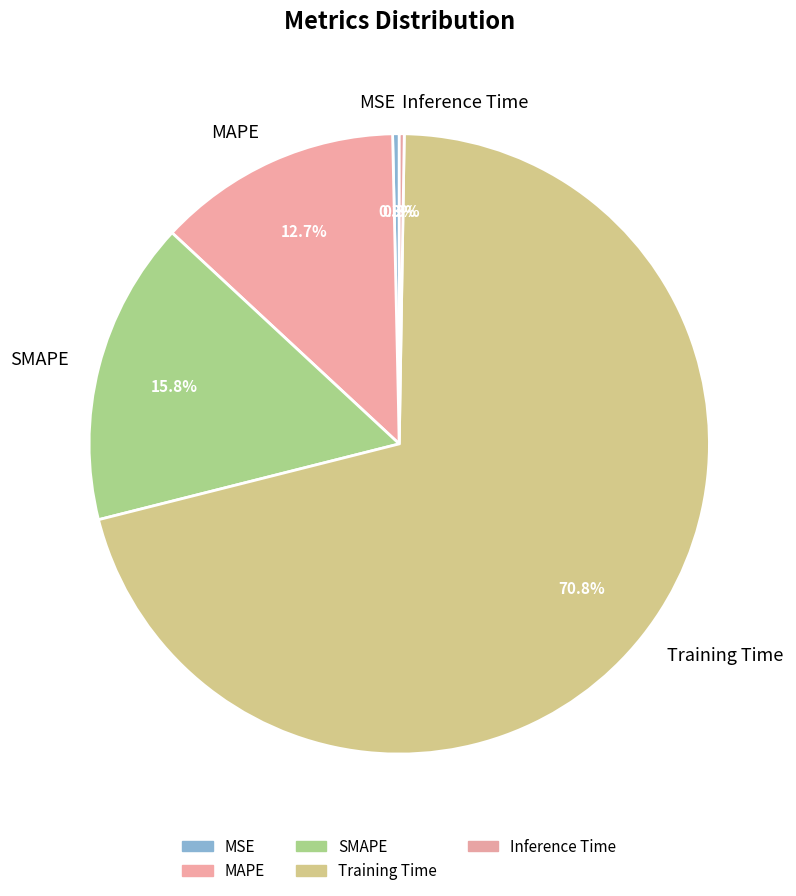

Is there any slice that represents more than half of the pie?

Yes